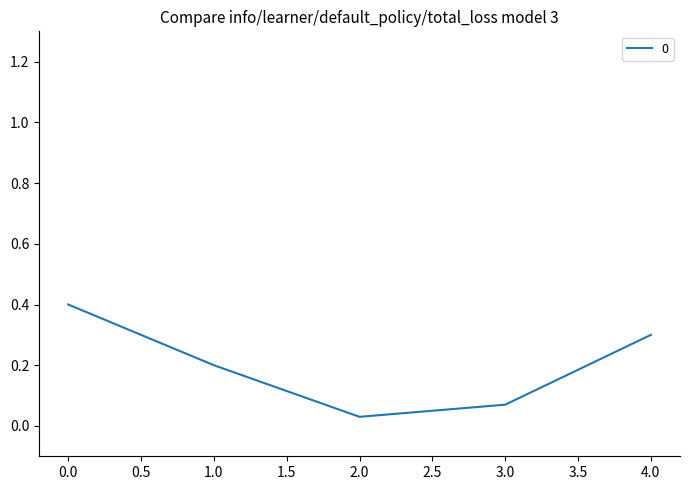

Which has a higher value, 1.0 or 2.0?

1.0